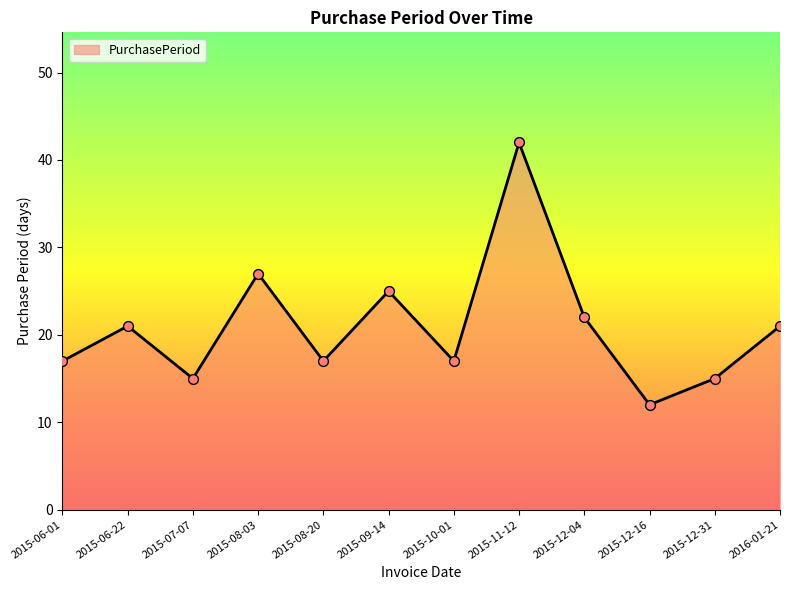

What is the change in value from 2015-06-01 to 2015-09-14?

+8